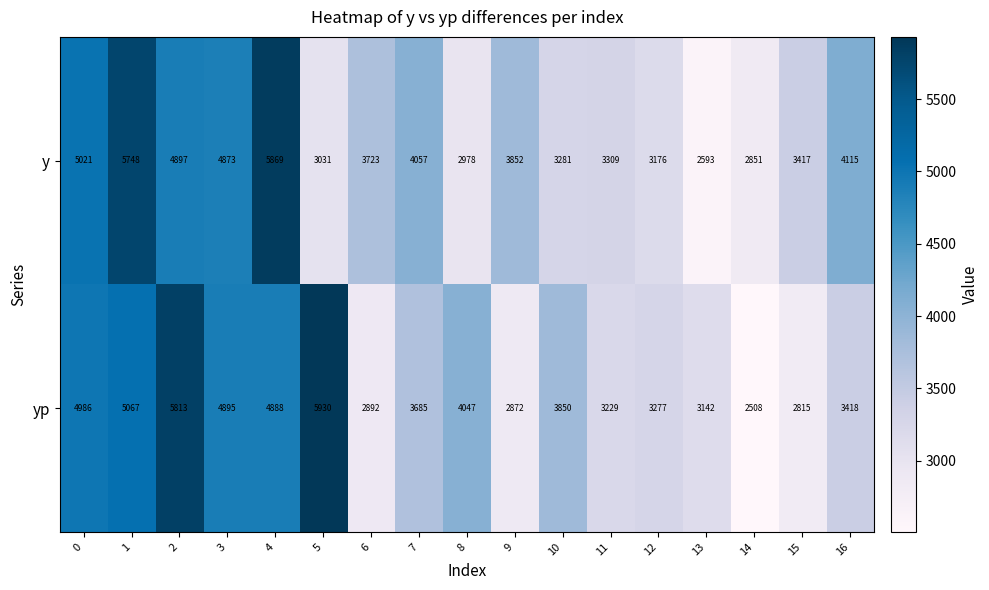

What is the sum of all y values?

66791